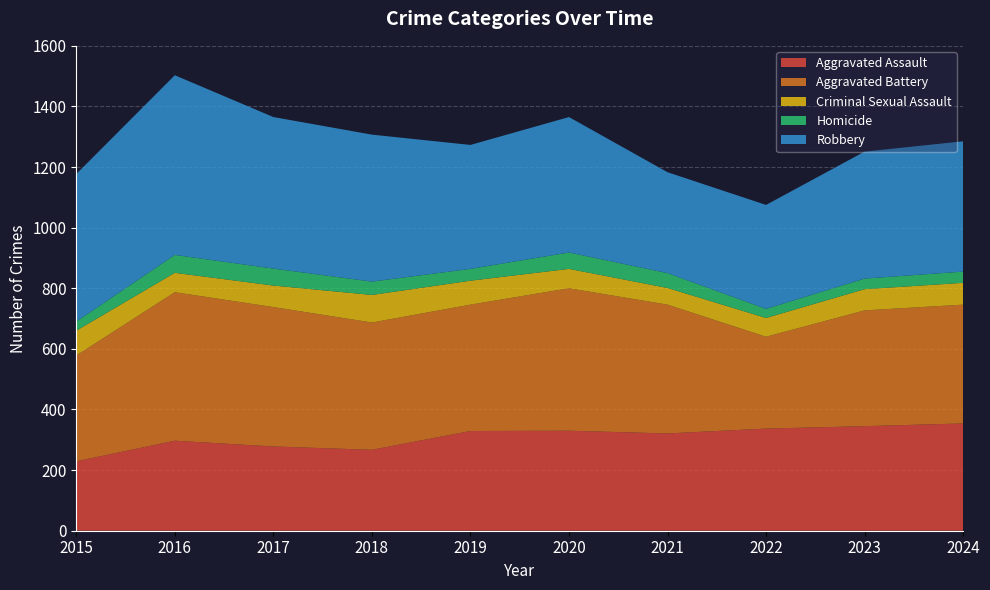

Reading left to right, transcribe all the data shown in this chart.

Aggravated Assault: 2015=229	2016=297	2017=278	2018=267	2019=329	2020=330	2021=321	2022=337	2023=345	2024=354
Aggravated Battery: 2015=349	2016=490	2017=460	2018=420	2019=417	2020=470	2021=425	2022=303	2023=382	2024=392
Criminal Sexual Assault: 2015=82	2016=64	2017=71	2018=91	2019=79	2020=64	2021=55	2022=62	2023=70	2024=72
Homicide: 2015=30	2016=59	2017=56	2018=44	2019=39	2020=54	2021=49	2022=30	2023=35	2024=37
Robbery: 2015=487	2016=593	2017=500	2018=485	2019=409	2020=447	2021=333	2022=343	2023=419	2024=430